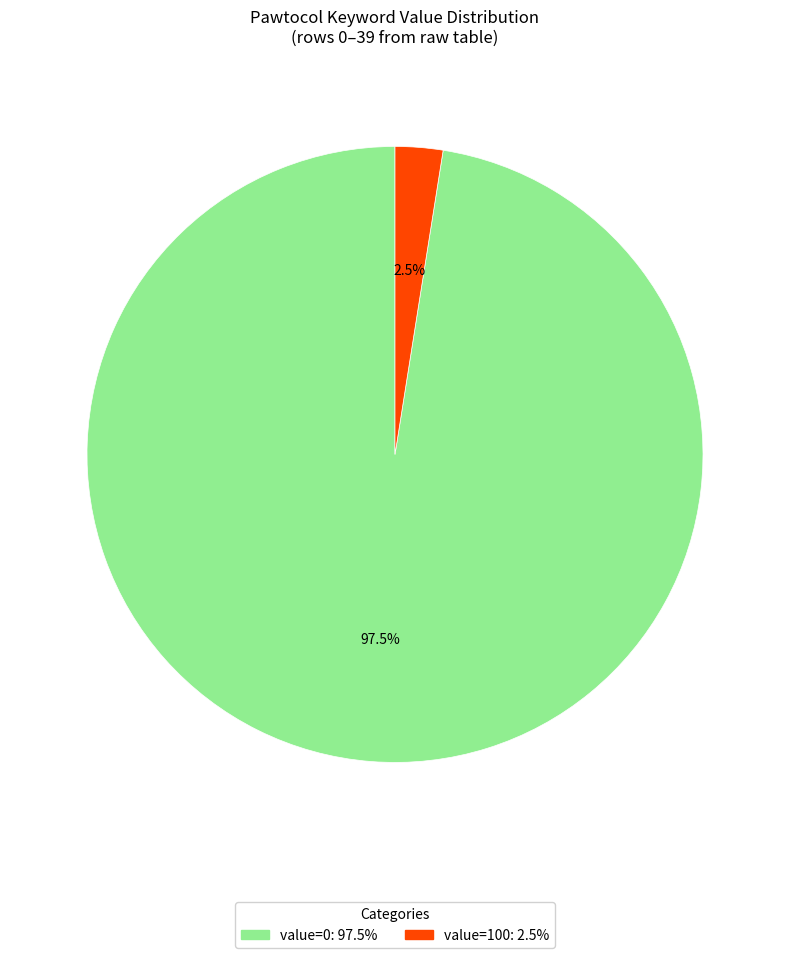

Does any single category account for the majority?

Yes